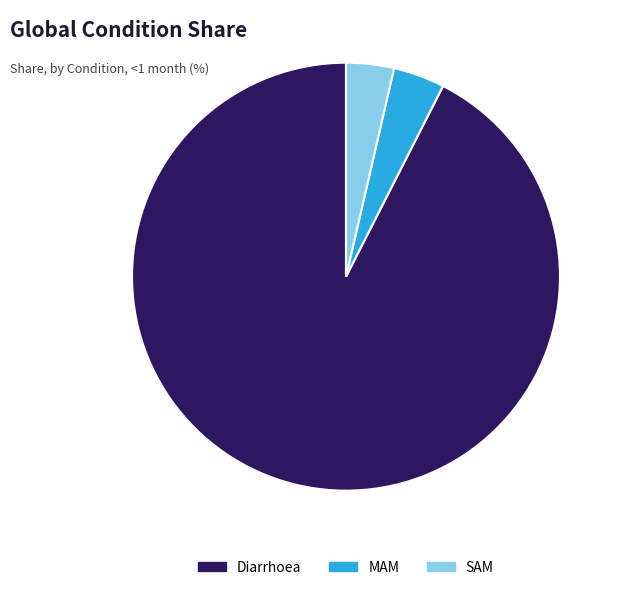

What is the majority slice?

Diarrhoea